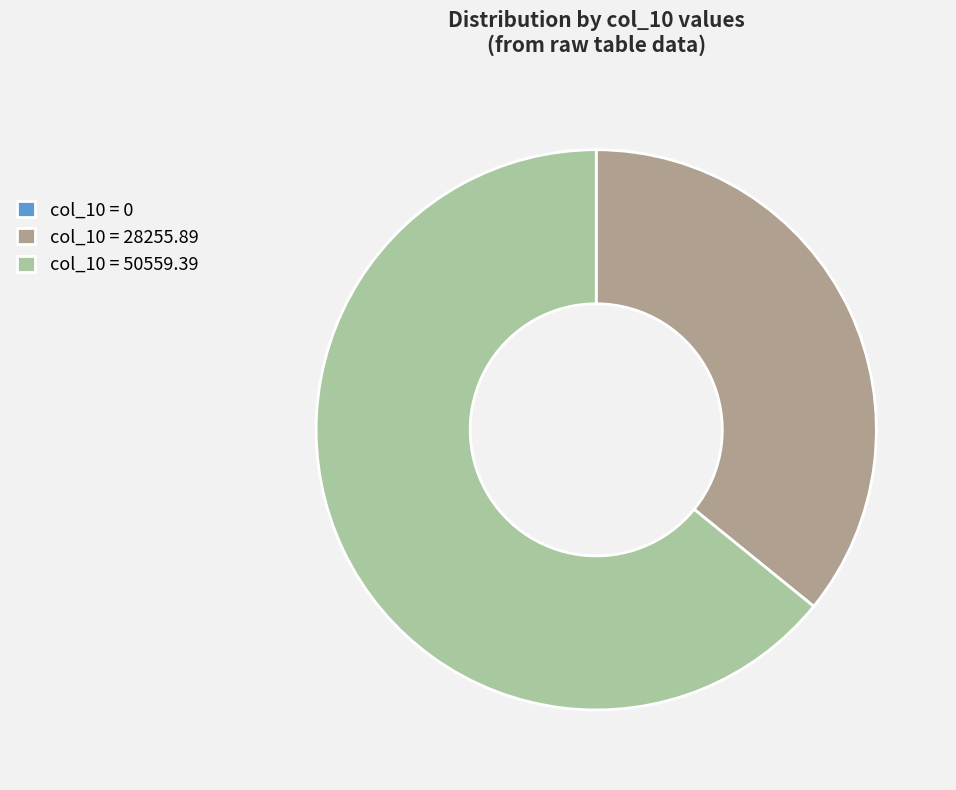

True or false: col_10 = 50559.39 accounts for 64% of the total.

True